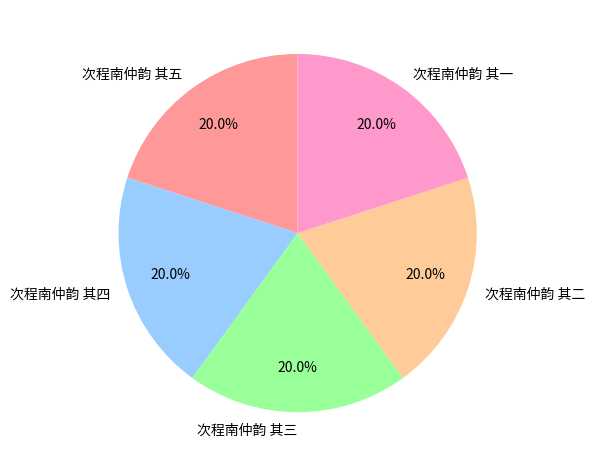

Is it true that 次程南仲韵 其四 is 20% of the pie?

True